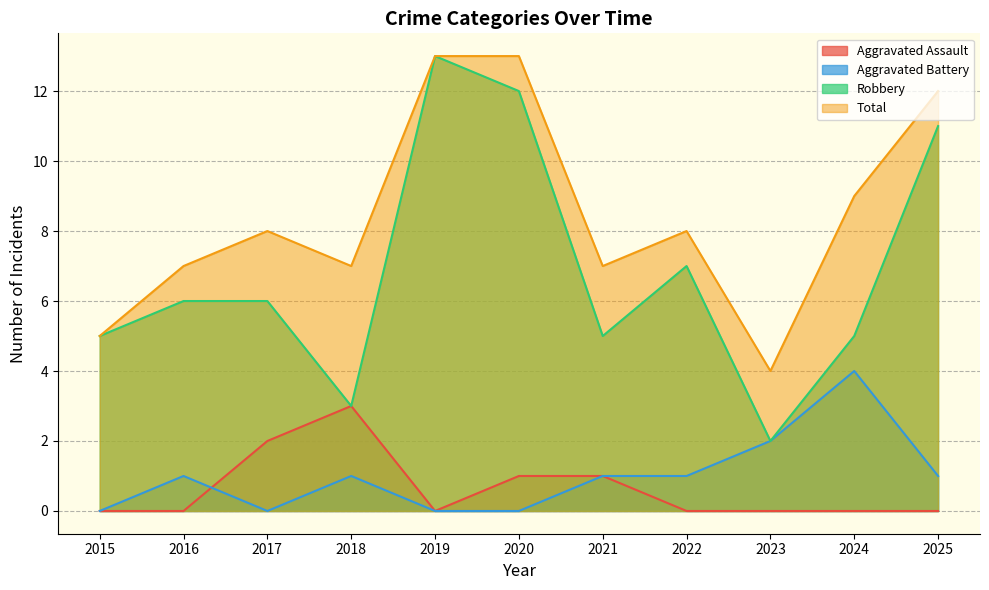

True or false: Aggravated Assault has a value of 0 at 2023.

True